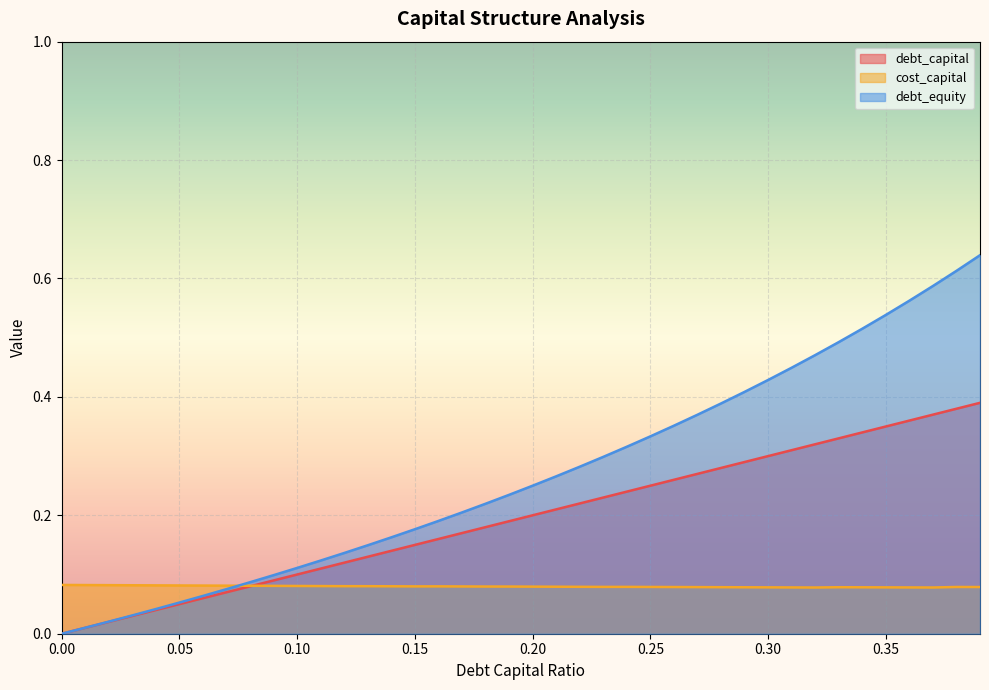

How many positive values does the debt_equity series have?

39